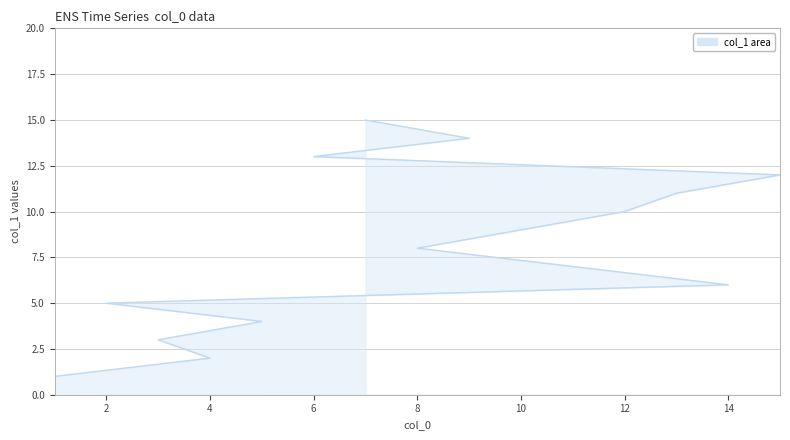

The value at 13 is 11. True or false?

True